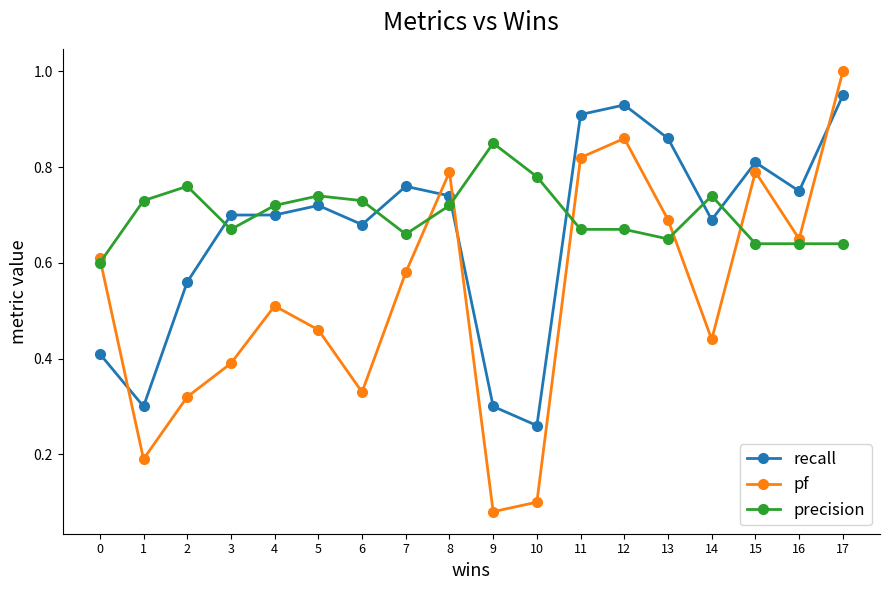

Does the chart have visible grid lines?

No